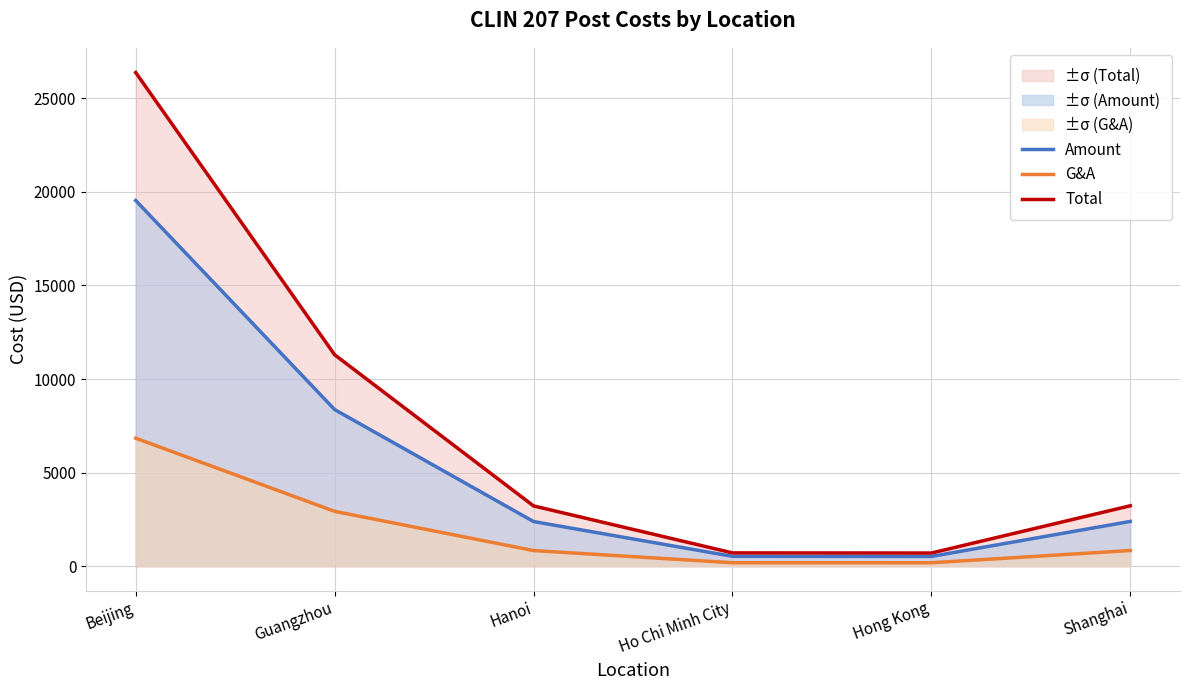

What are all the series names shown in the legend?

Amount, G&A, Total